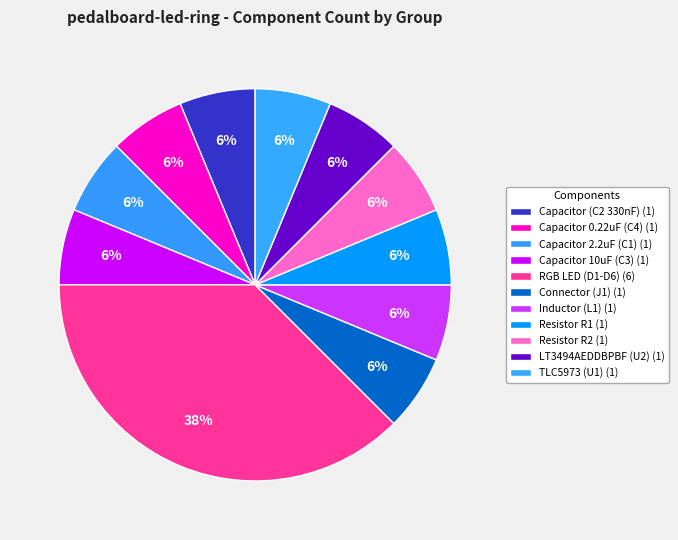

How many slices are in this pie chart?

11